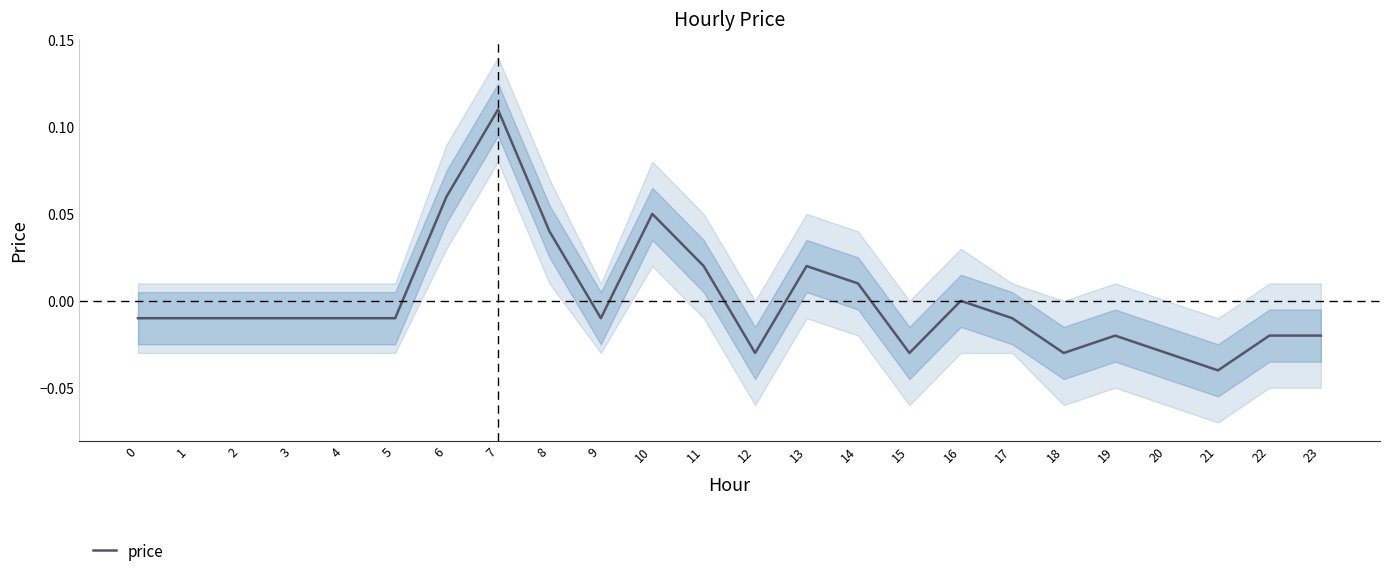

Where is the data nearest to the value 0?

16